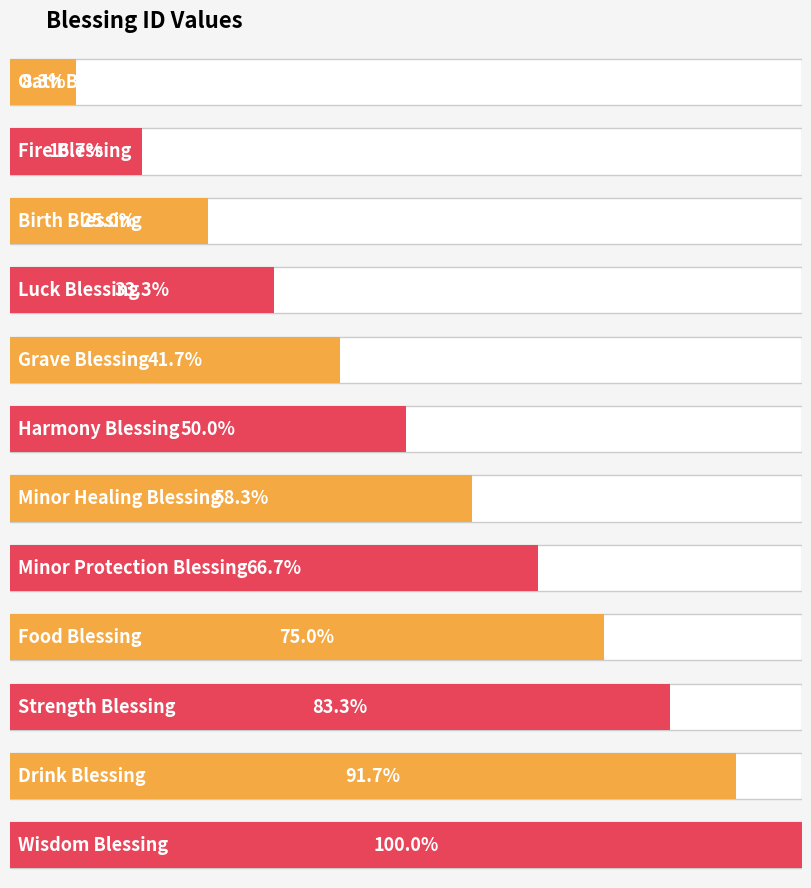

How many distinct data groups are displayed?

1